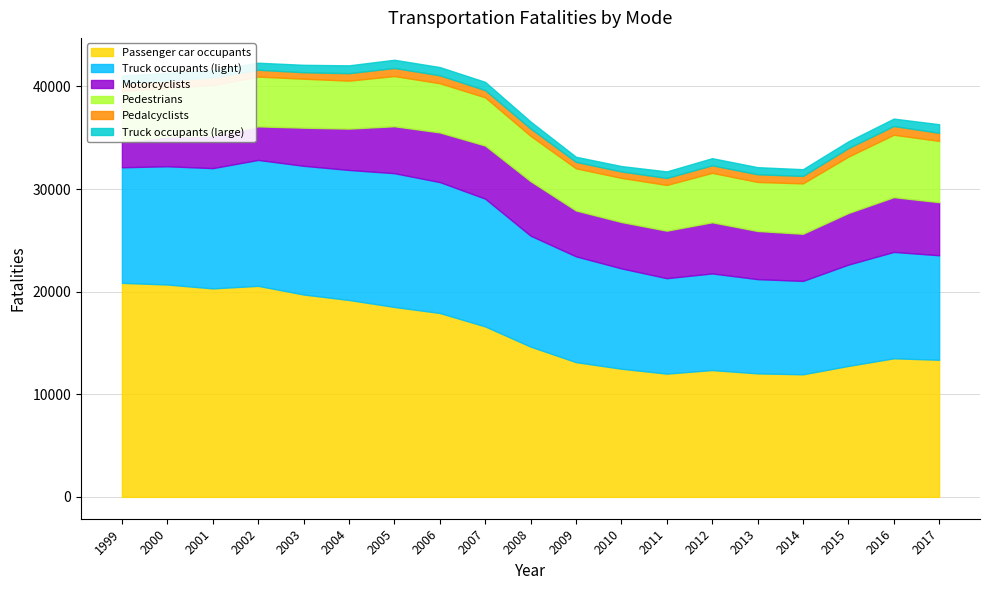

At which label does Pedestrians reach its peak?

2016